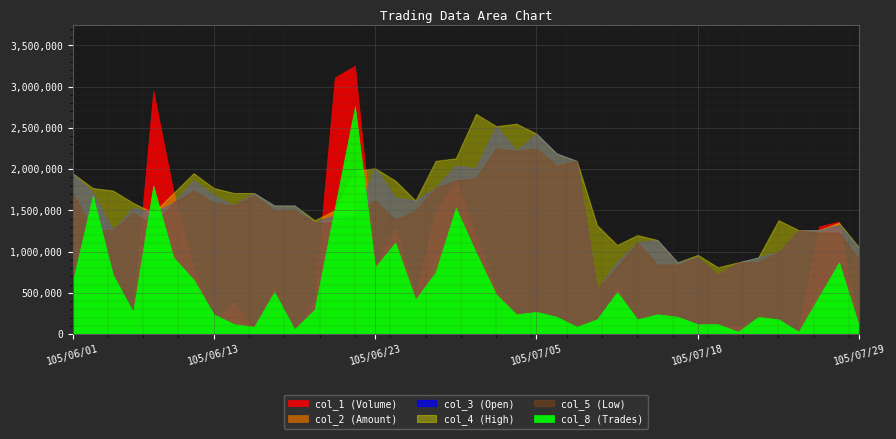

True or false: col_1 (Volume) and col_4 (High) intersect in this chart.

False